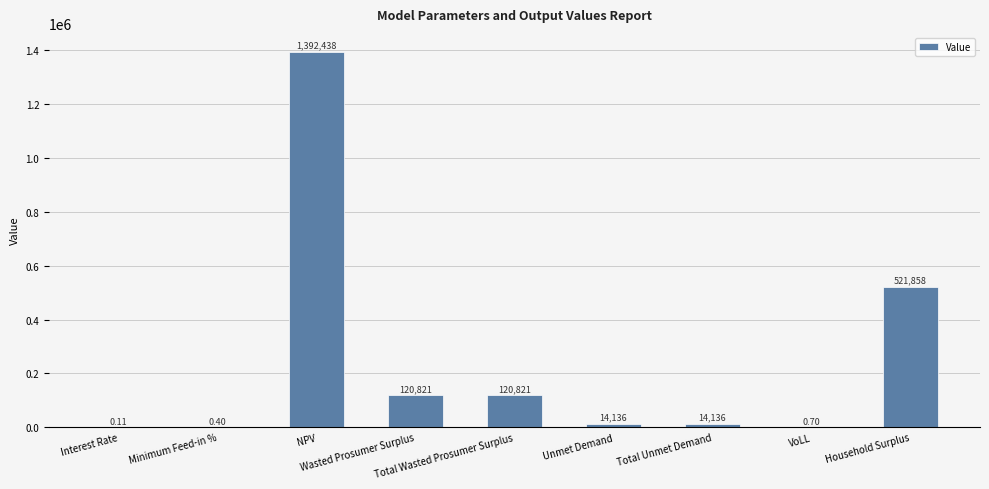

What is the label of the 7th bar from the left?

Total Unmet Demand